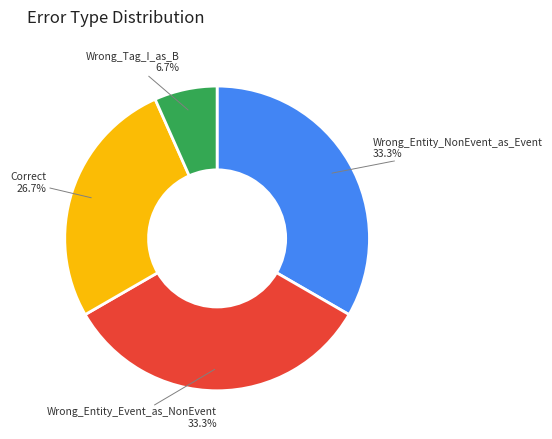

How many segments does this pie chart have?

4